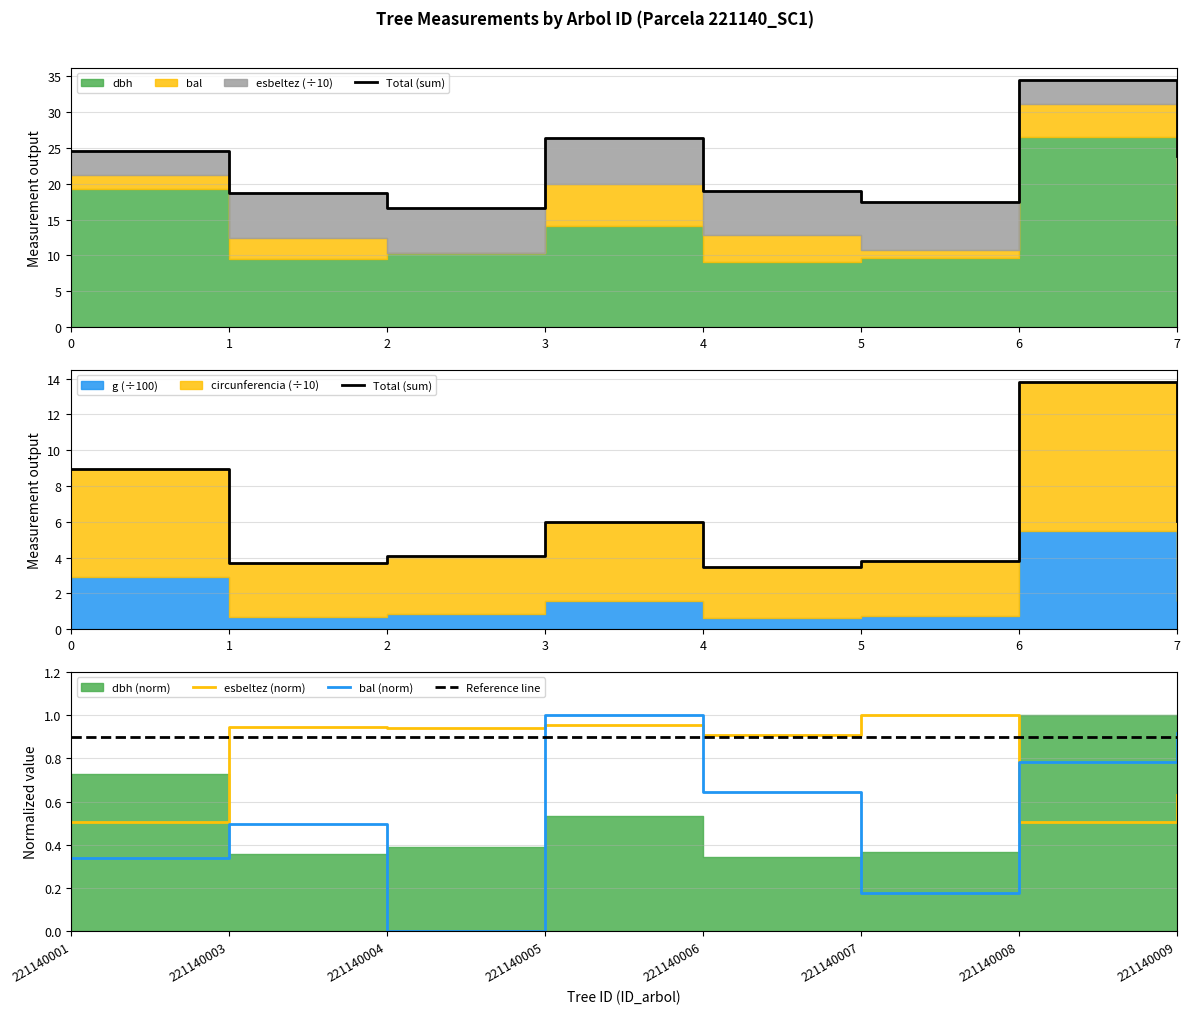

True or false: esbeltez (norm) and Total (sum) cross at least once.

False